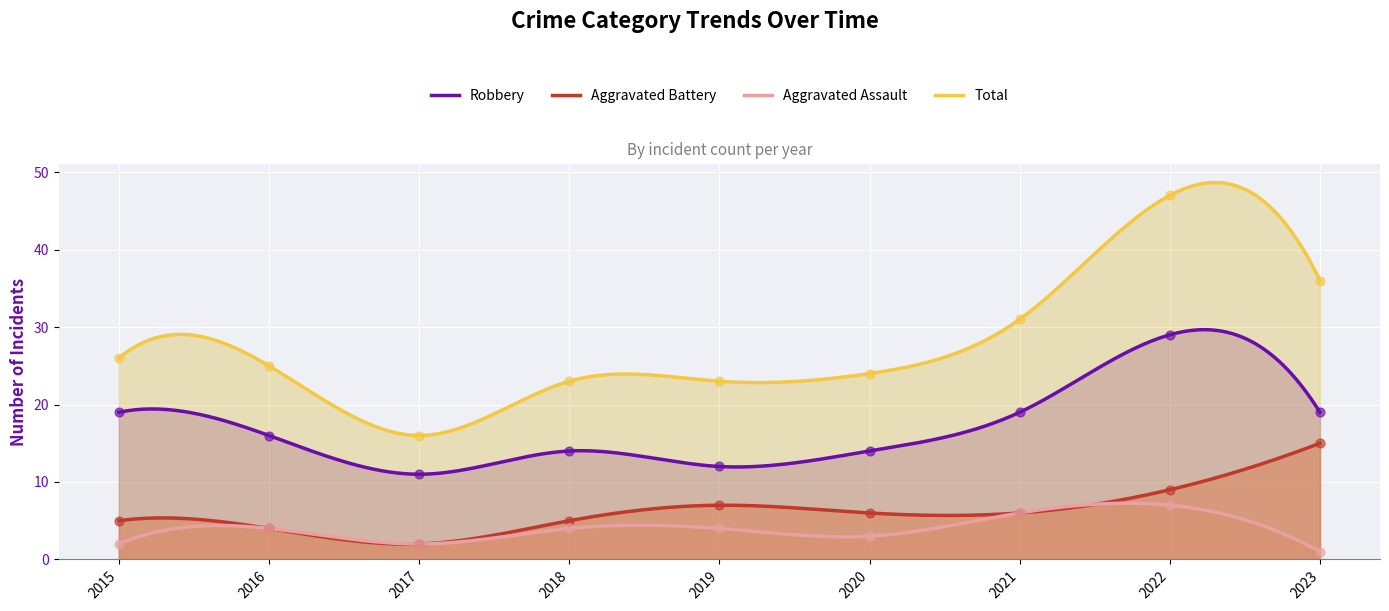

At how many categories does at least one series exceed 18?

8